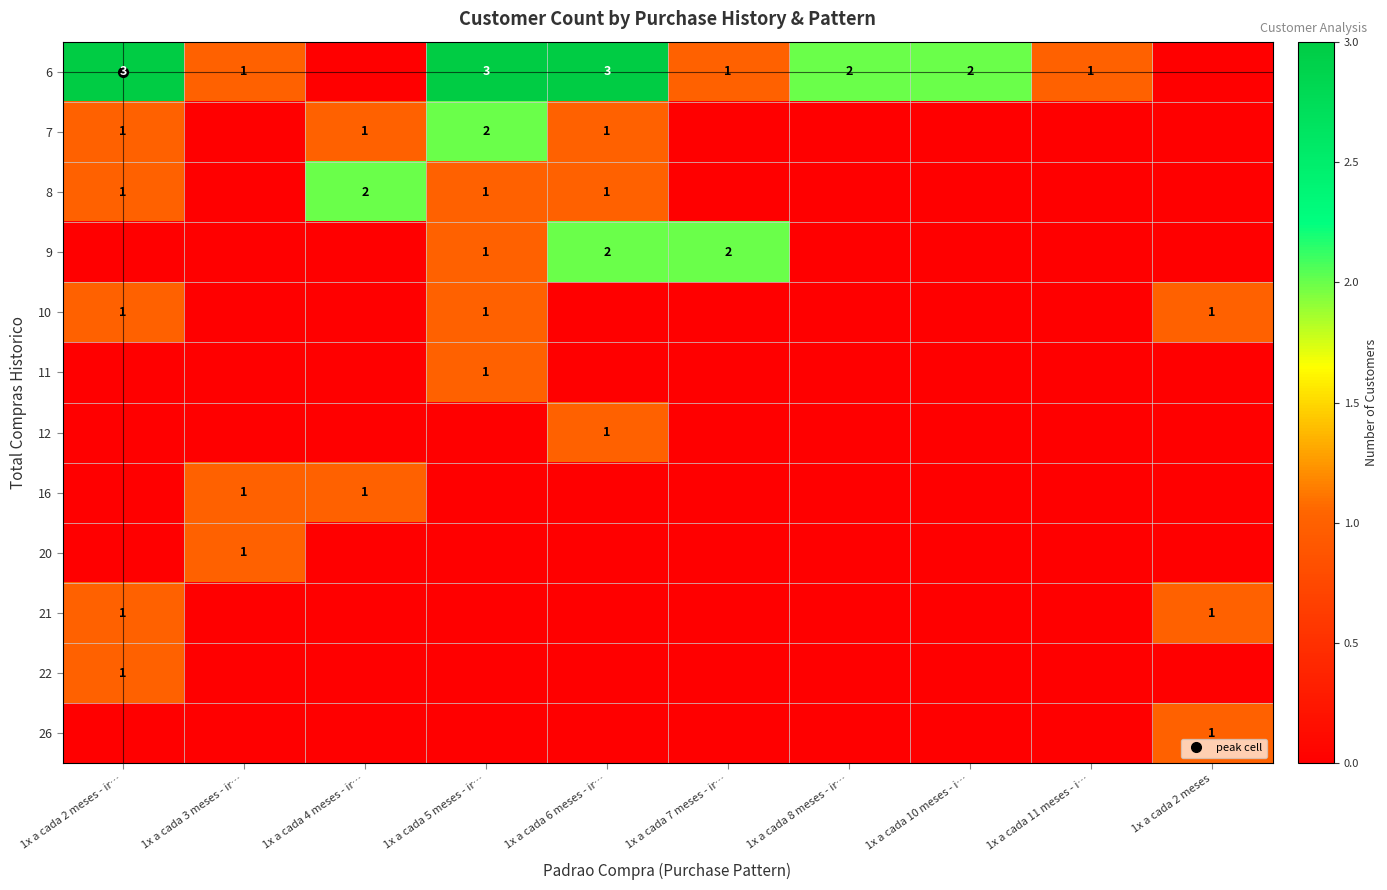

How many data points does each series have?

10